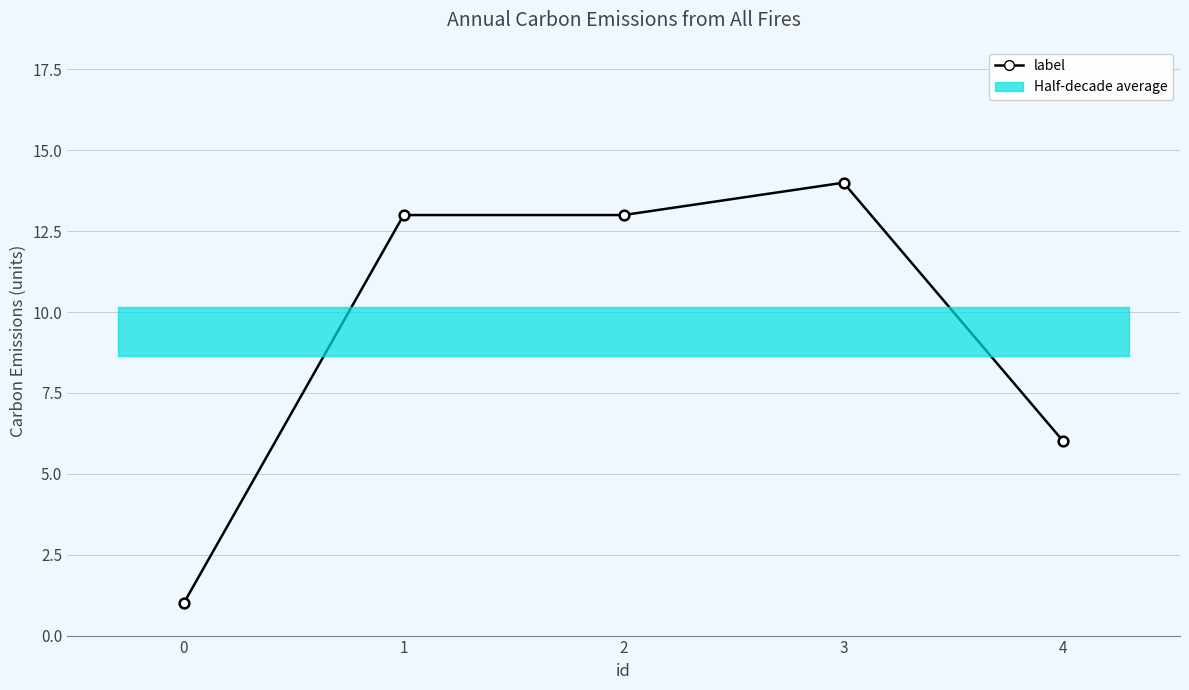

True or false: the data shows 14 at 3.

True